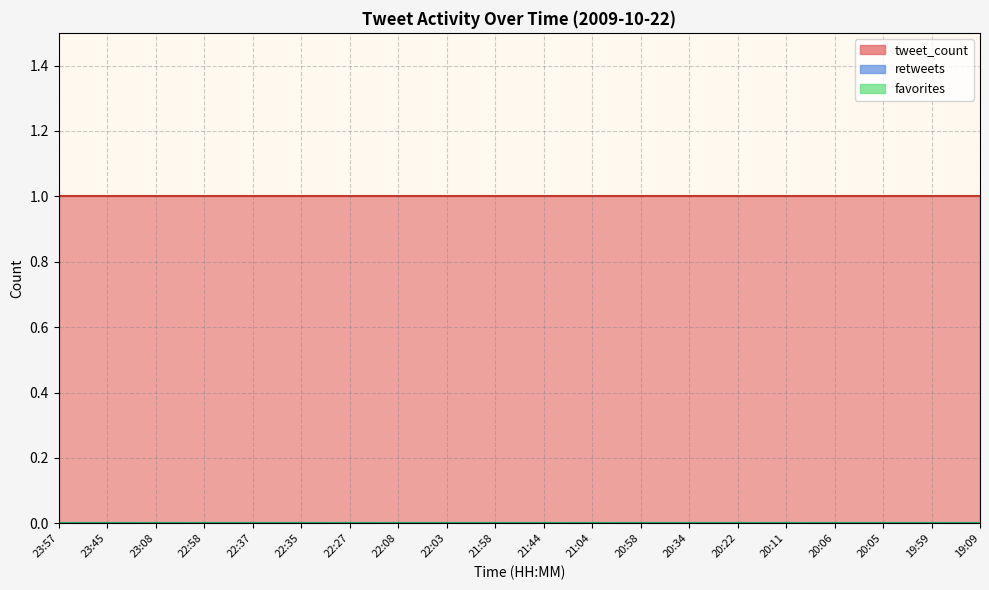

True or false: retweets has more than 2 interior local peaks.

False